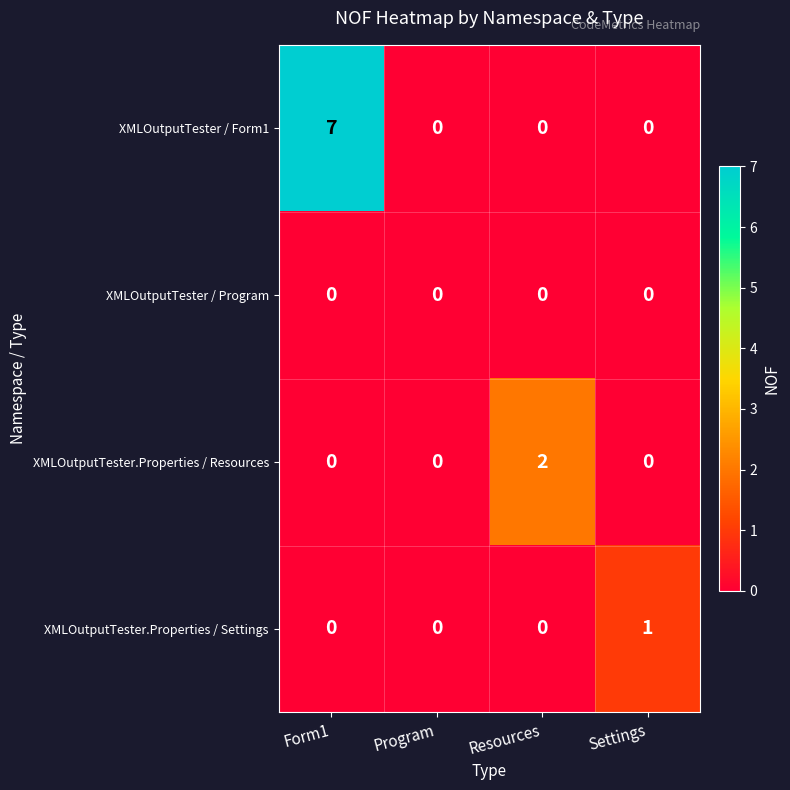

What is the spread (max minus min) of values at Resources?

2